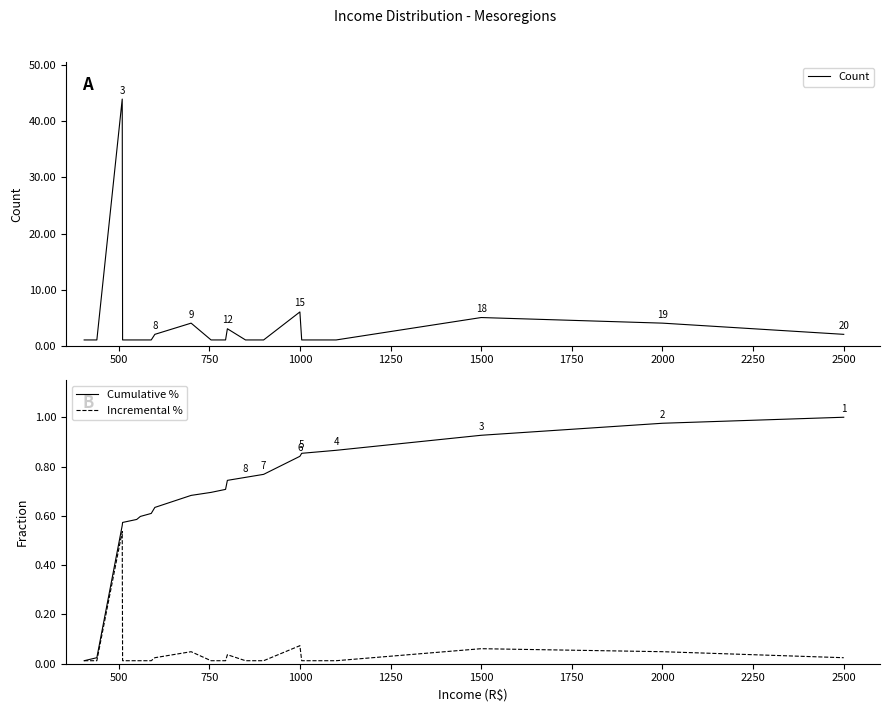

True or false: Count has a value of 5 at 1500.

True